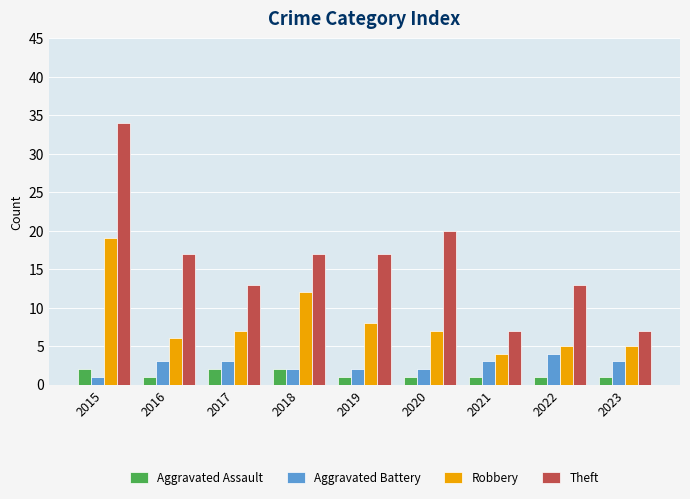

The value of Theft at 2015 is 44. True or false?

False